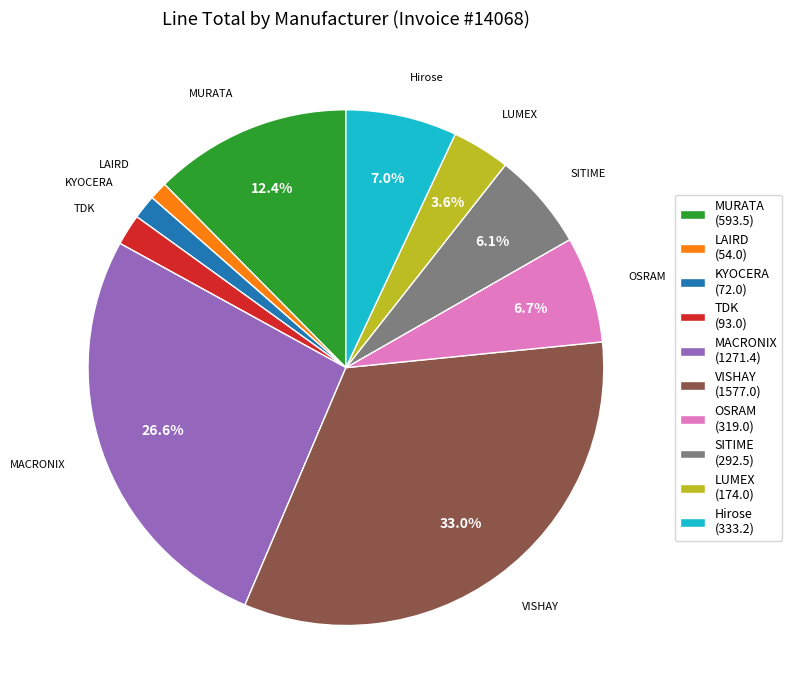

Between VISHAY (1577.0) and TDK (93.0), which is larger?

VISHAY (1577.0)